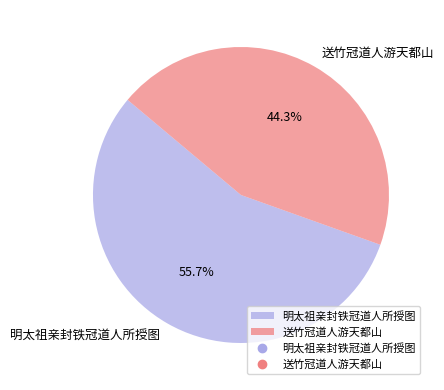

Which slice is the smallest?

送竹冠道人游天都山